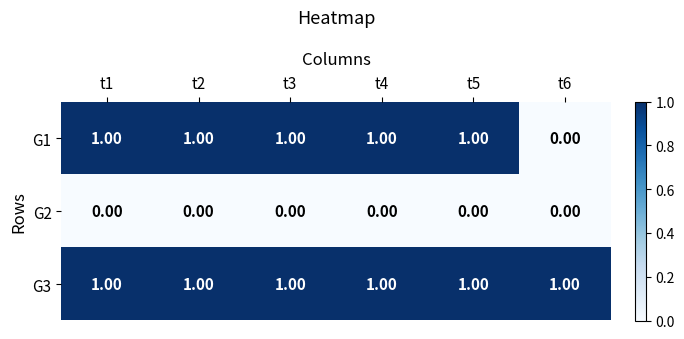

Which series changed the most between t4 and t6?

G1